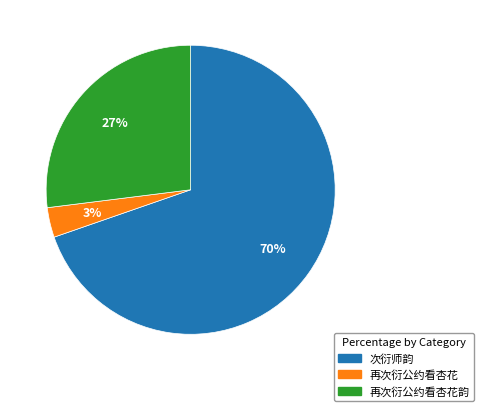

To the nearest percent, what portion does 再次衍公约看杏花韵 represent?

27%